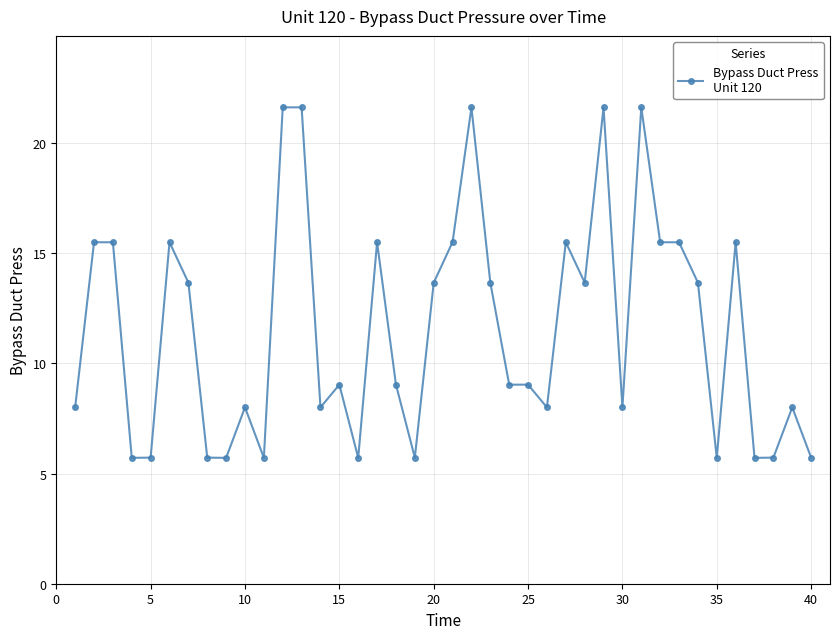

What is the average value?

11.6